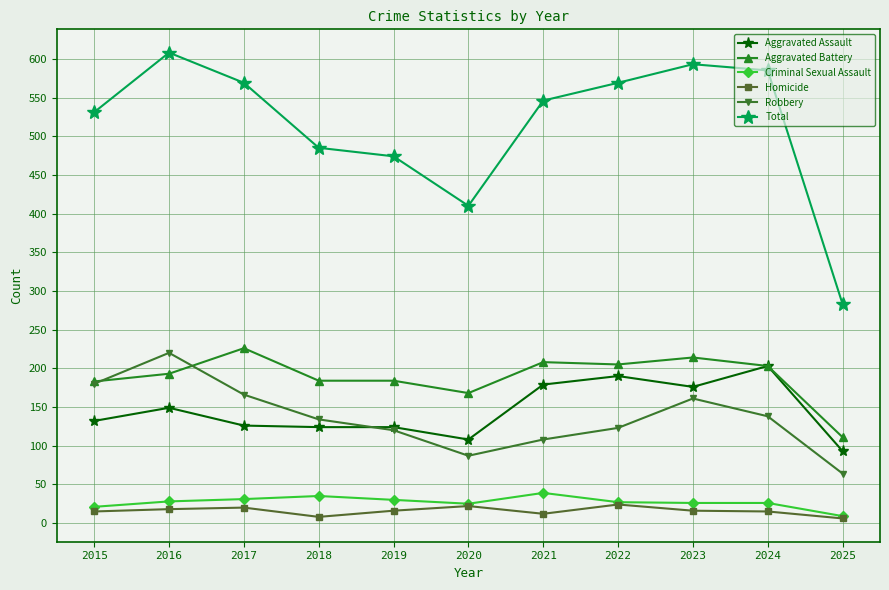

How many categories are shown in the chart?

11